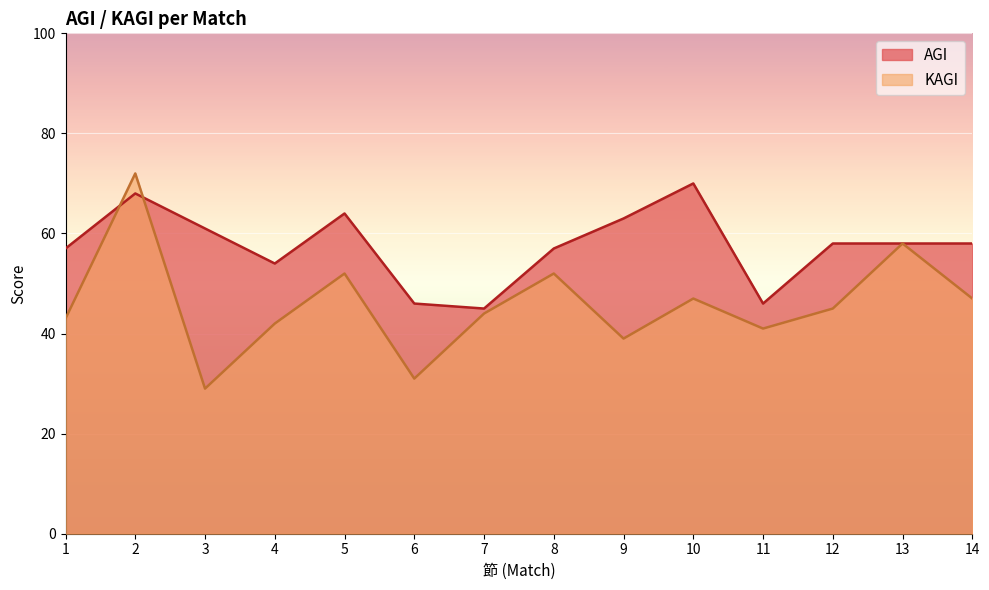

Where do AGI and KAGI first cross each other?

1 and 2